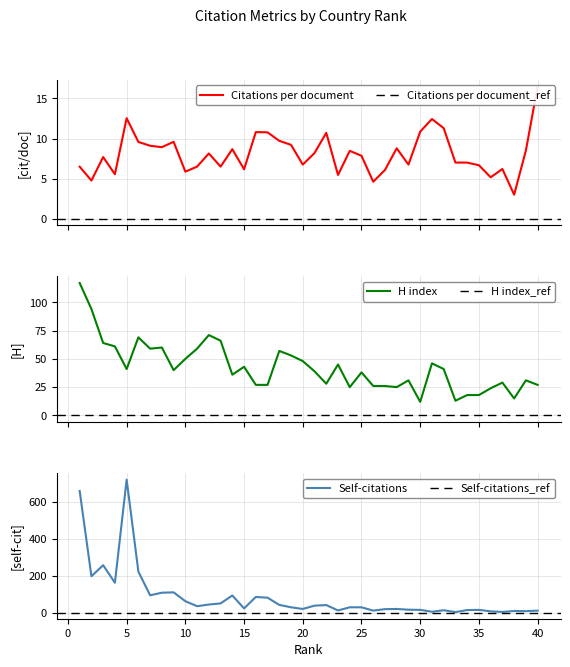

List the labels in order of H index value, largest first.

1, 2, 12, 6, 13, 3, 4, 8, 7, 11, 18, 19, 10, 20, 31, 23, 15, 5, 32, 9, 21, 25, 14, 29, 39, 37, 22, 16, 17, 40, 26, 27, 24, 28, 36, 34, 35, 38, 33, 30